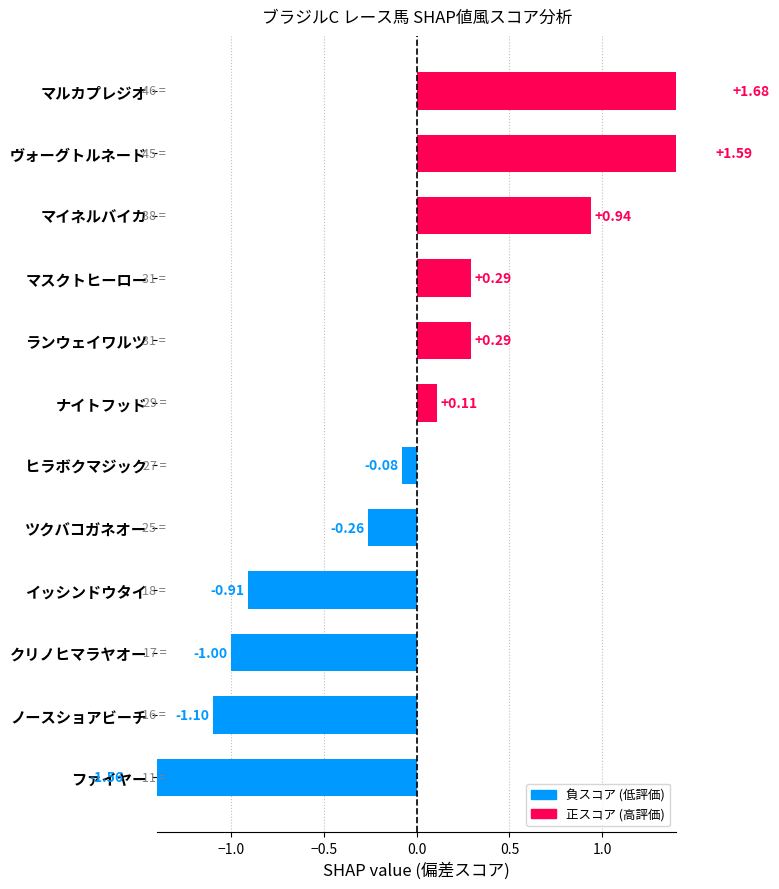

Is it true that the value at マイネルバイカ is 0.5?

False